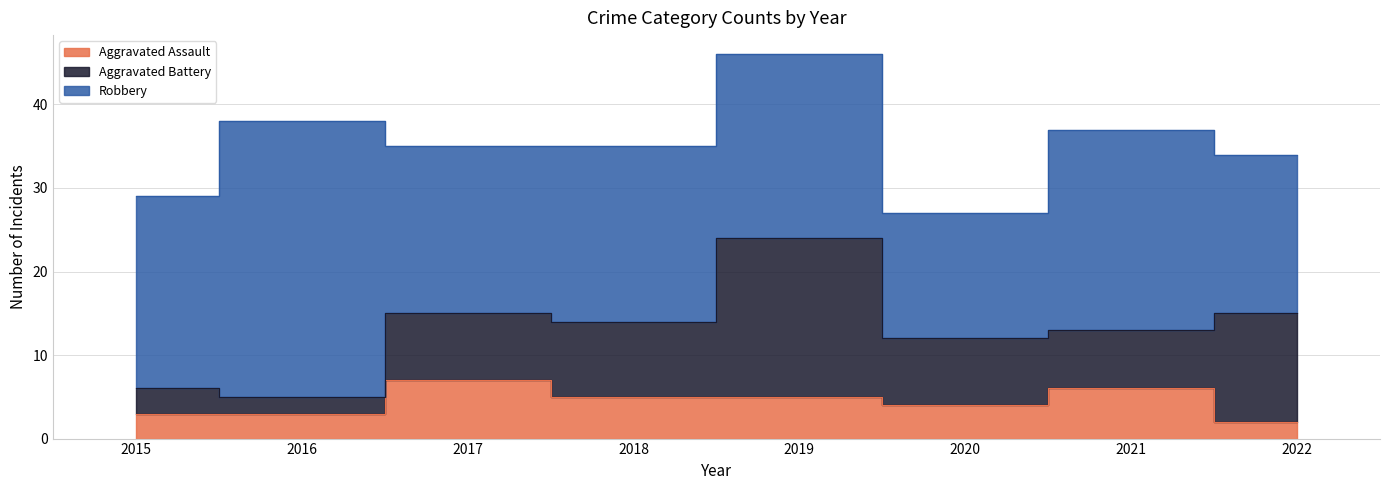

True or false: Aggravated Battery has more than 1 interior local peaks.

False